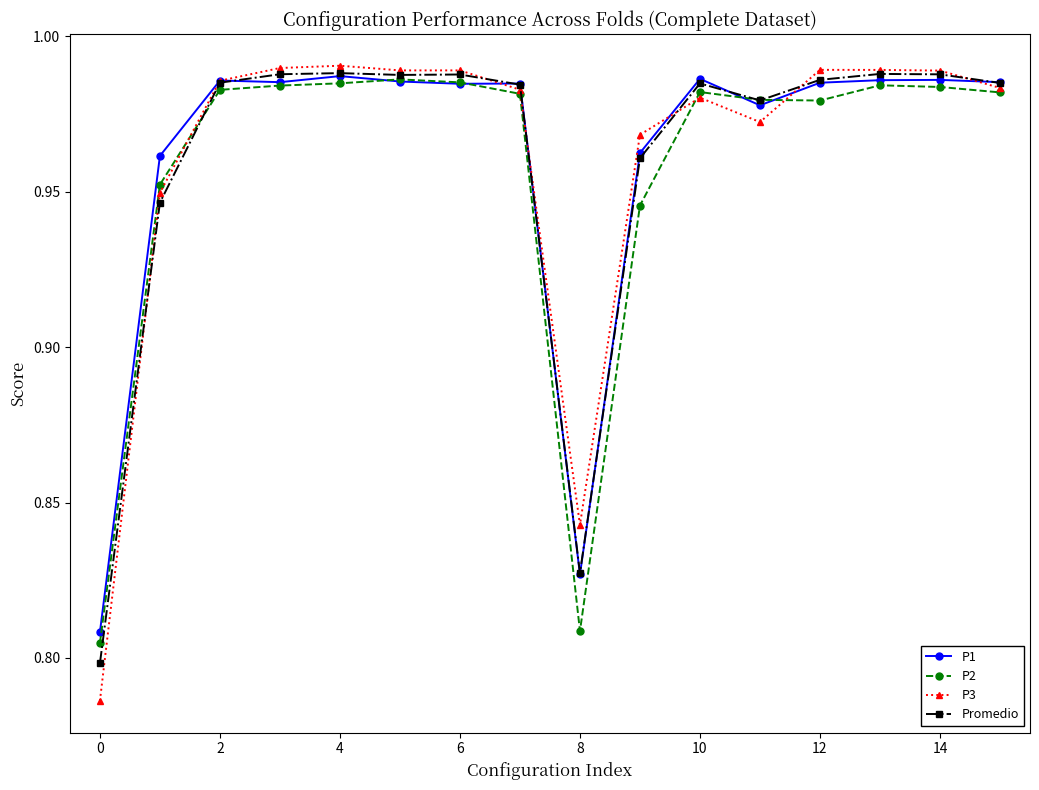

At how many categories does at least one series exceed 0?

16